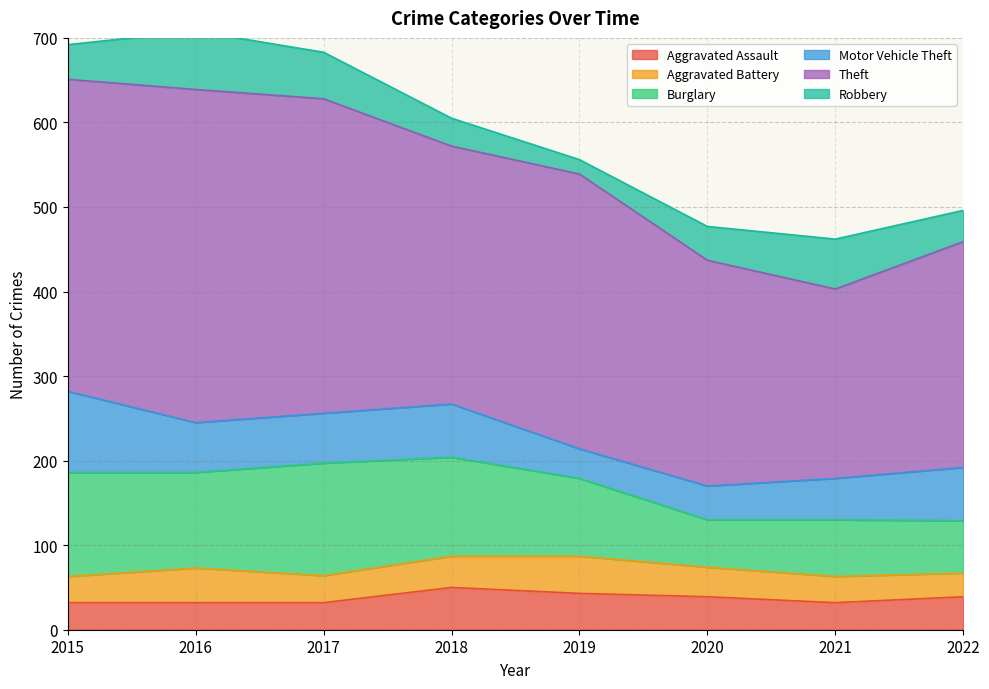

Which series has the largest range (max minus min)?

Theft